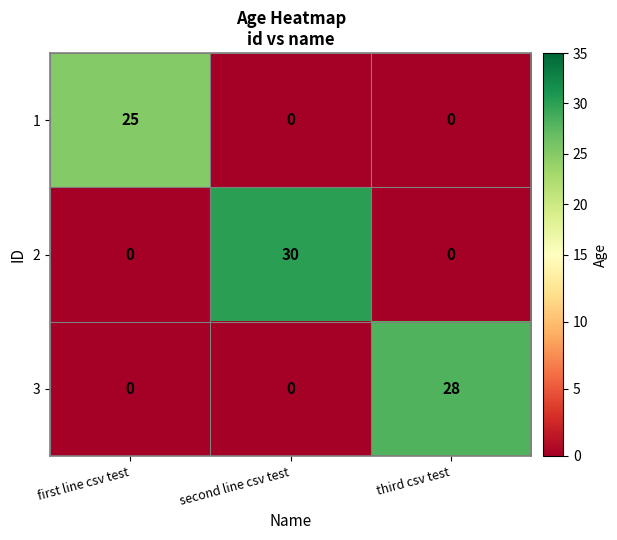

Rank the series by their maximum value, from highest to lowest.

2, 3, 1